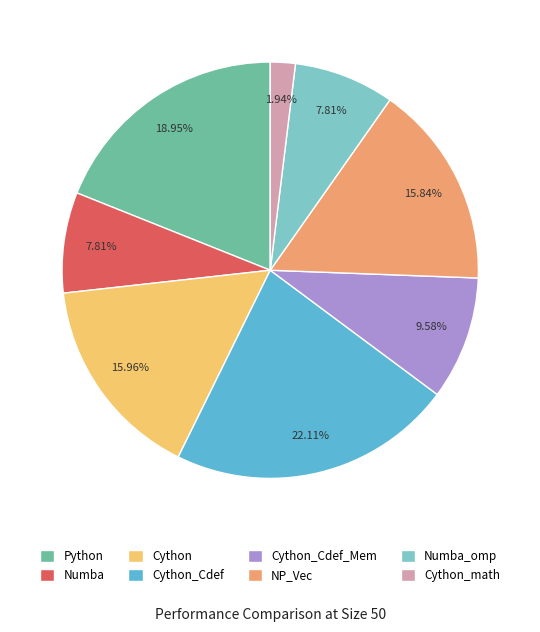

To the nearest percent, what portion does NP_Vec represent?

16%